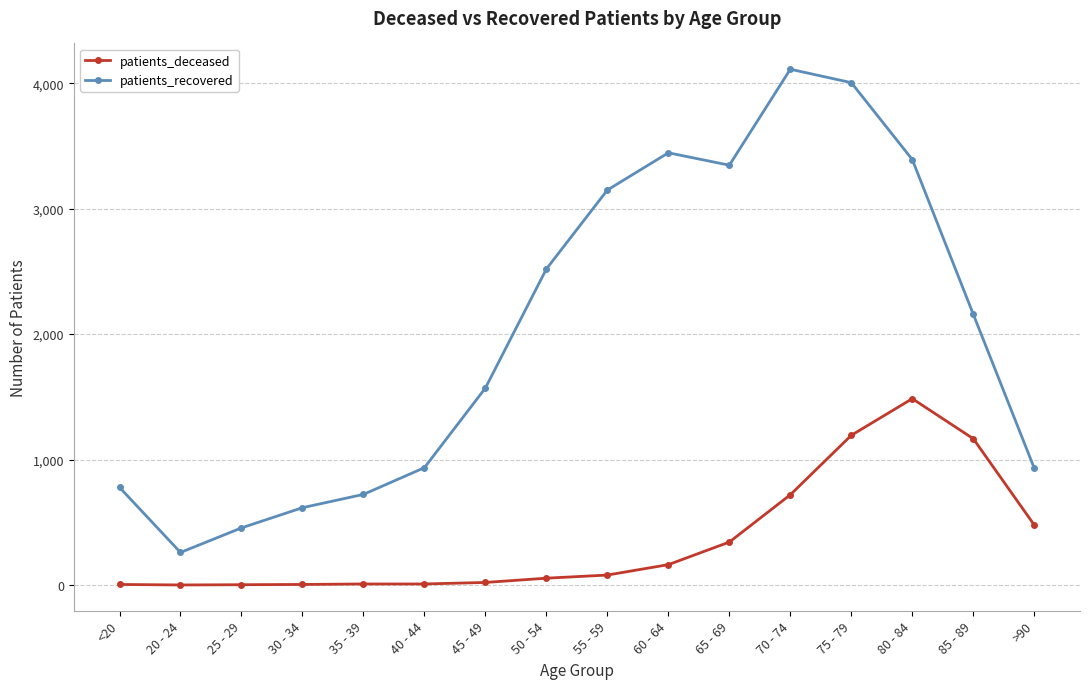

What is the maximum value for patients_recovered?

4111